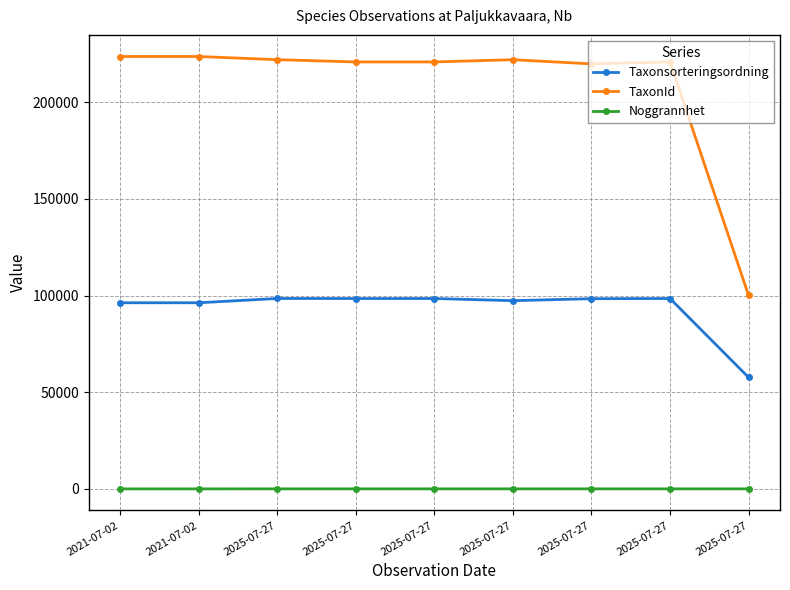

How many data points in Taxonsorteringsordning are less than 98367?

4